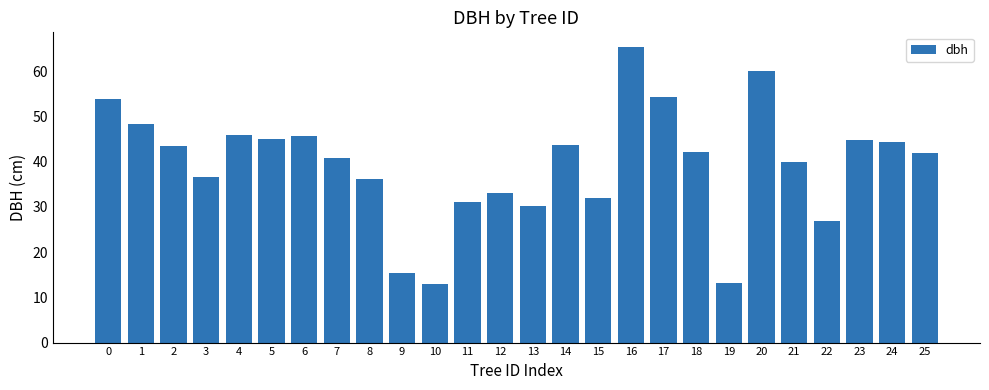

How many categories are shown in the chart?

26